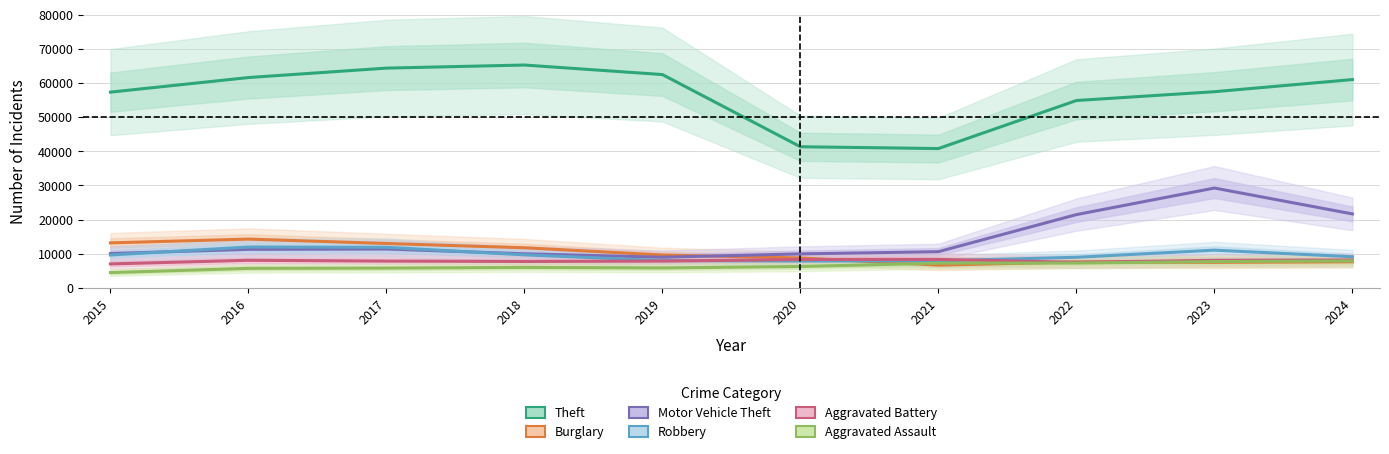

Reading right to left, extract all data points from this chart.

Theft: 61029	57474	54892	40819	41345	62497	65290	64386	61623	57352
Burglary: 7638	7480	7594	6661	8758	9638	11747	13001	14289	13184
Motor Vehicle Theft: 21665	29252	21466	10605	9959	8978	9985	11380	11285	10068
Robbery: 9123	11052	8964	7920	7855	7995	9681	11880	11960	9638
Aggravated Battery: 8184	8078	7493	8346	8321	7858	7735	7845	8085	7019
Aggravated Assault: 7900	7711	7280	7242	6265	5841	6002	5793	5713	4480